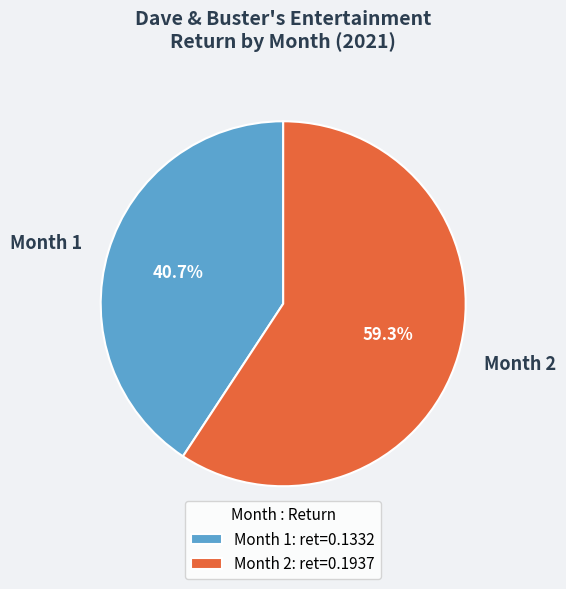

Rank the categories by value from highest to lowest.

Month 2, Month 1